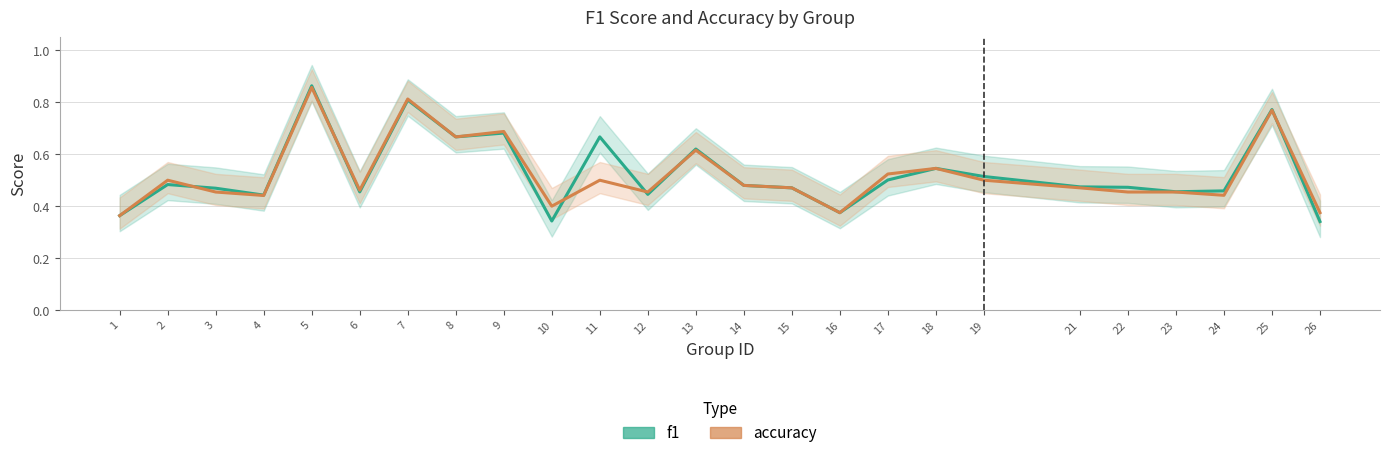

The f1 series shows 0.5 at 3. True or false?

True